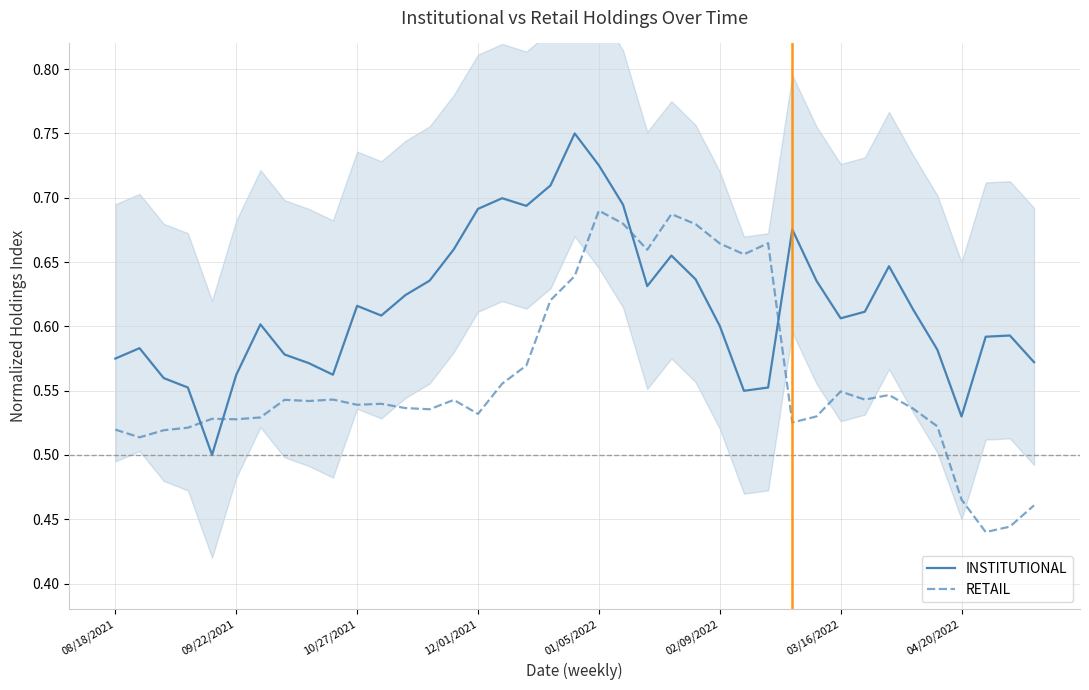

What is the highest value of the INSTITUTIONAL series?

0.8